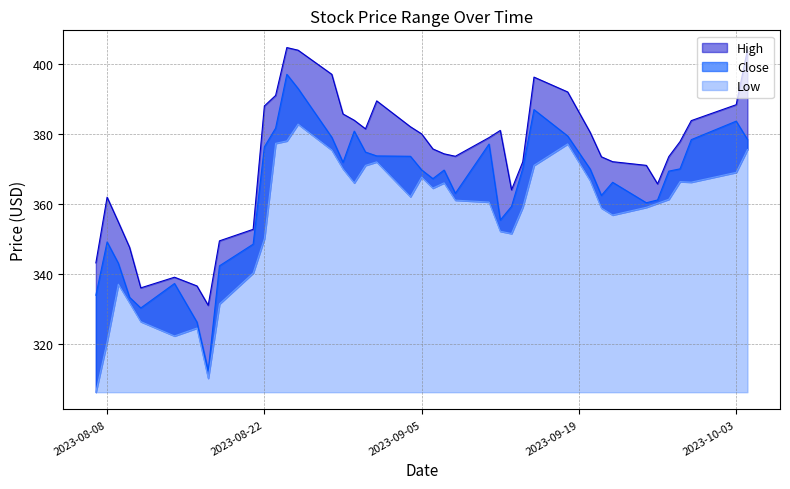

Is the value of Close at 2023-08-08 greater than the value of High at 2023-09-29?

No